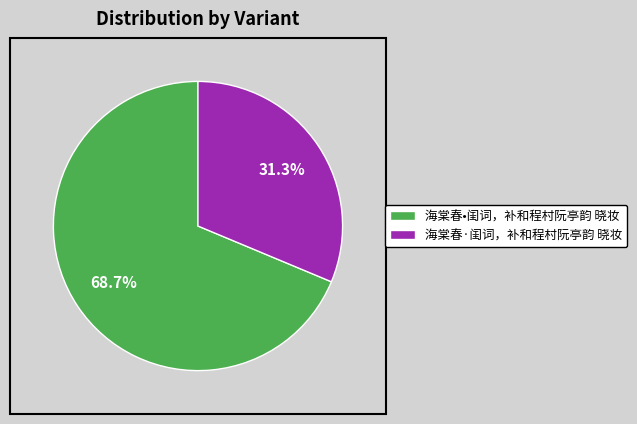

To the nearest percent, what is the difference between the largest and smallest slice percentages?

37%